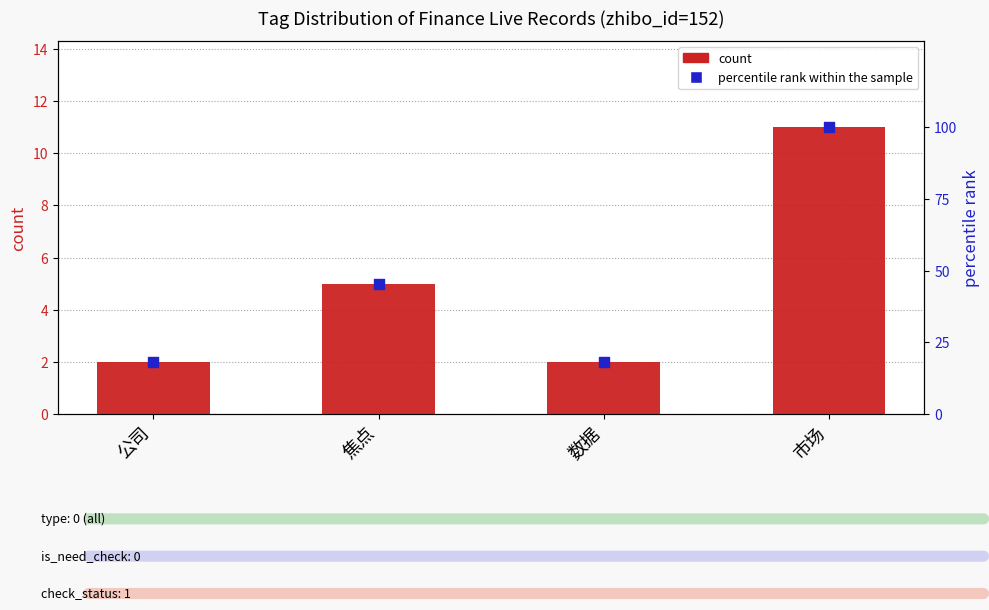

At how many categories does at least one series exceed 39?

2